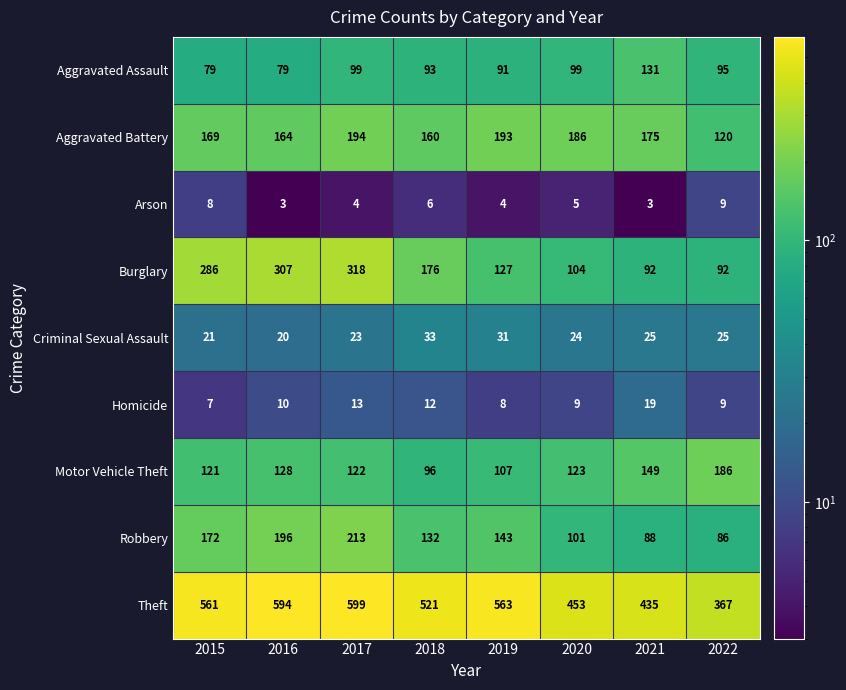

What is the sum of the Robbery values at 2017 and 2018?

345